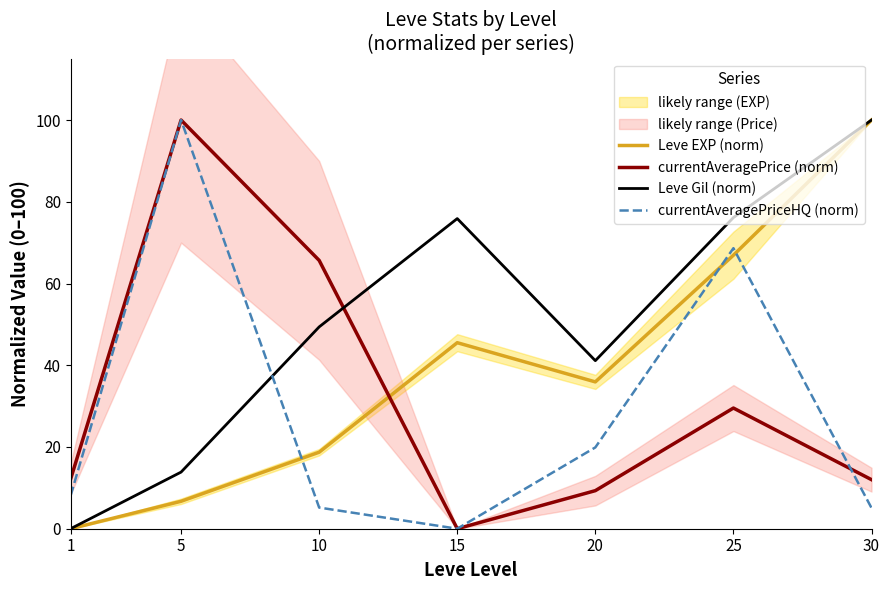

Does the chart have visible grid lines?

No